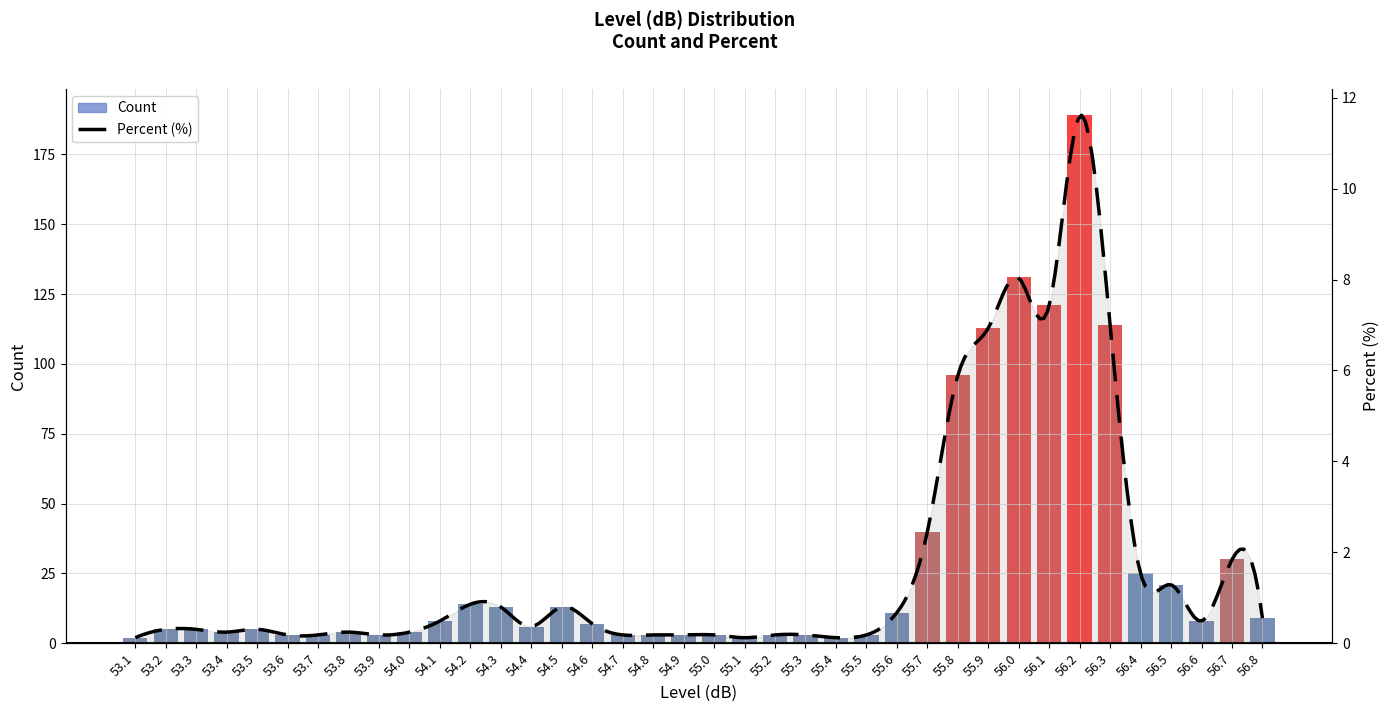

How many data points does each series have?

38